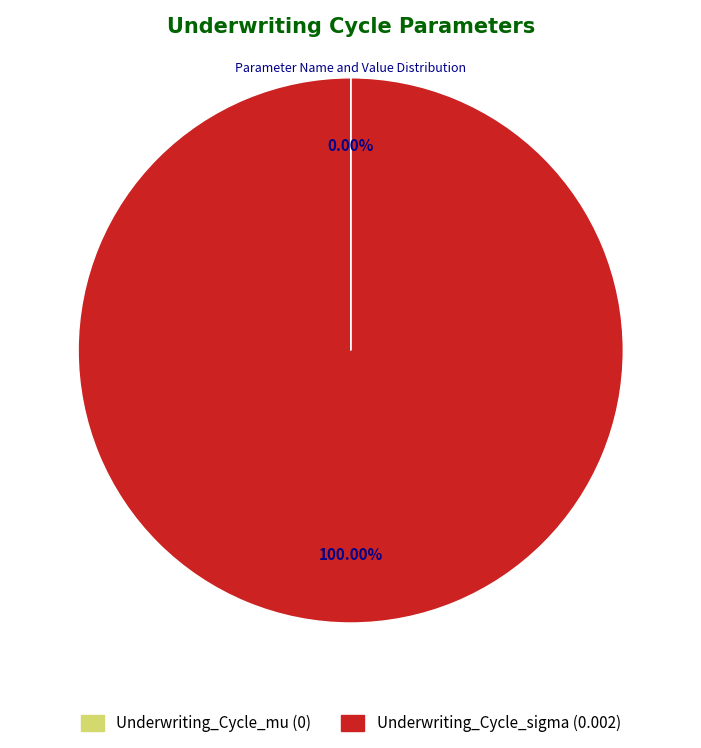

Does any single category account for the majority?

Yes